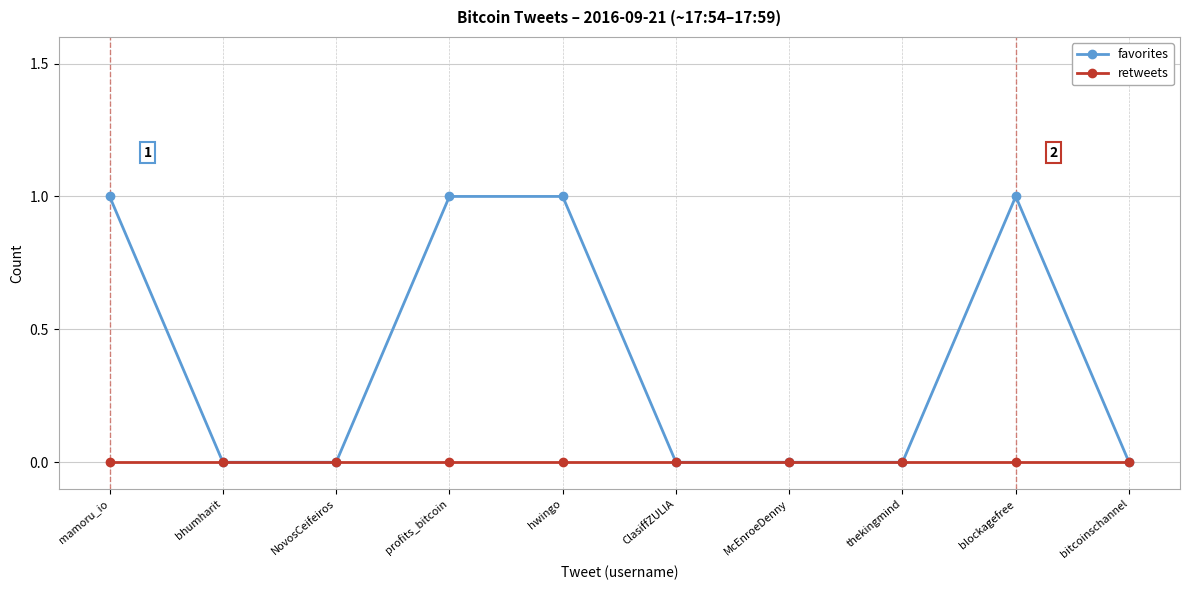

Reading left to right, extract all data points from this chart.

favorites: mamoru_io=1	bhumharit=0	NovosCeifeiros=0	profits_bitcoin=1	hwingo=1	ClasiffZULIA=0	McEnroeDenny=0	thekingmind=0	blockagefree=1	bitcoinschannel=0
retweets: mamoru_io=0	bhumharit=0	NovosCeifeiros=0	profits_bitcoin=0	hwingo=0	ClasiffZULIA=0	McEnroeDenny=0	thekingmind=0	blockagefree=0	bitcoinschannel=0